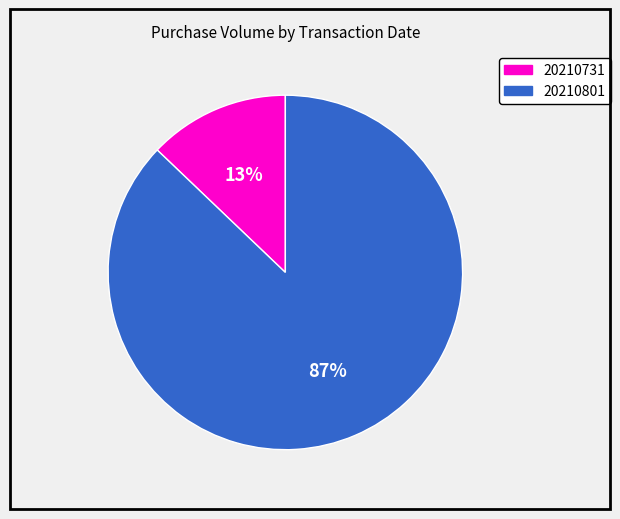

Between 20210731 and 20210801, which is larger?

20210801